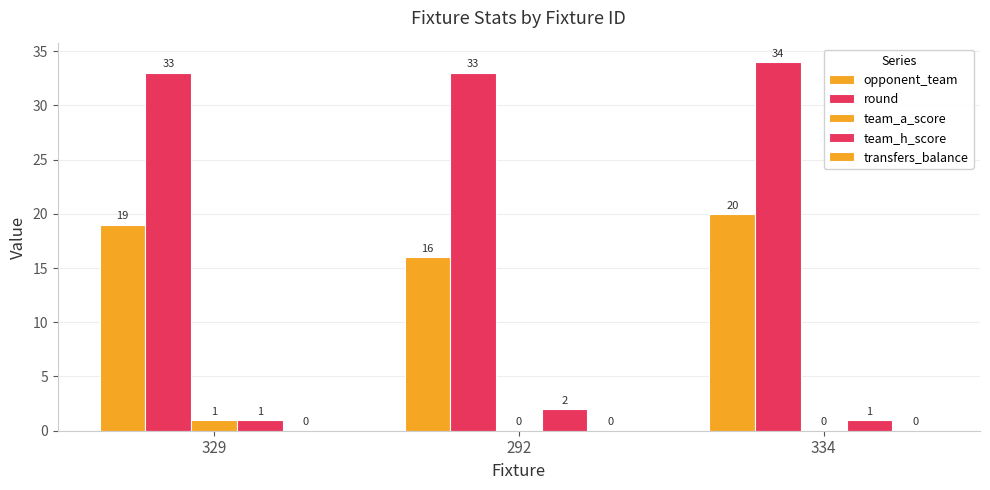

What is the lowest value of the opponent_team series?

16